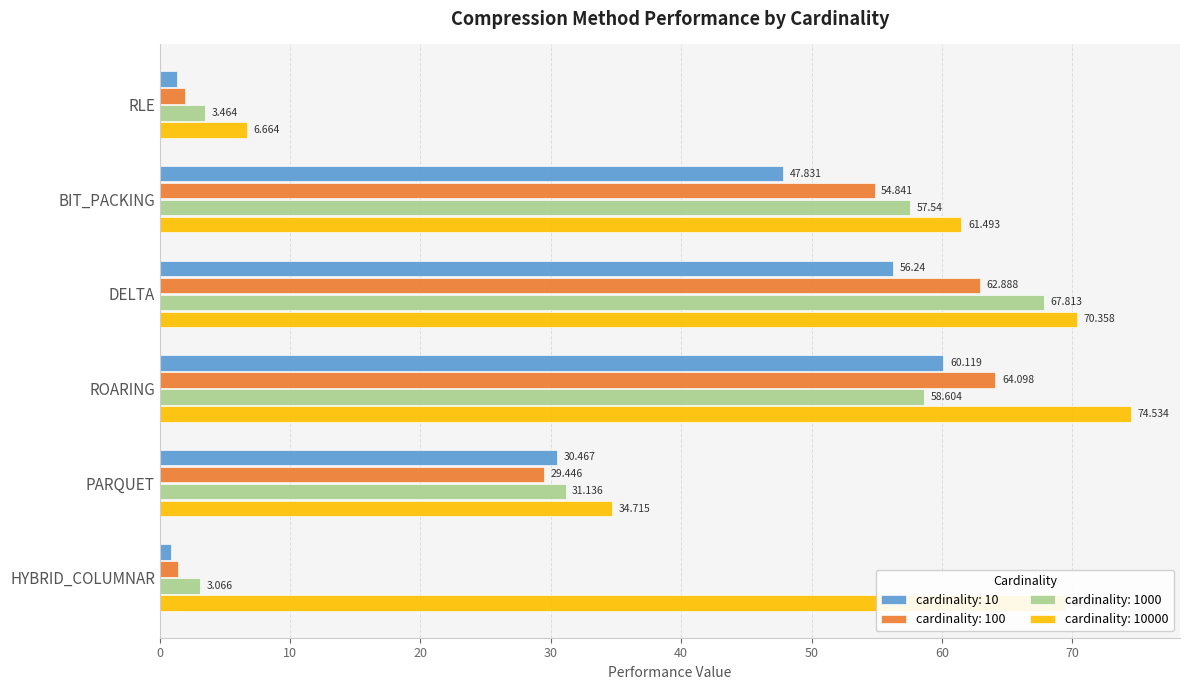

What are all the series names shown in the legend?

cardinality: 10, cardinality: 100, cardinality: 1000, cardinality: 10000